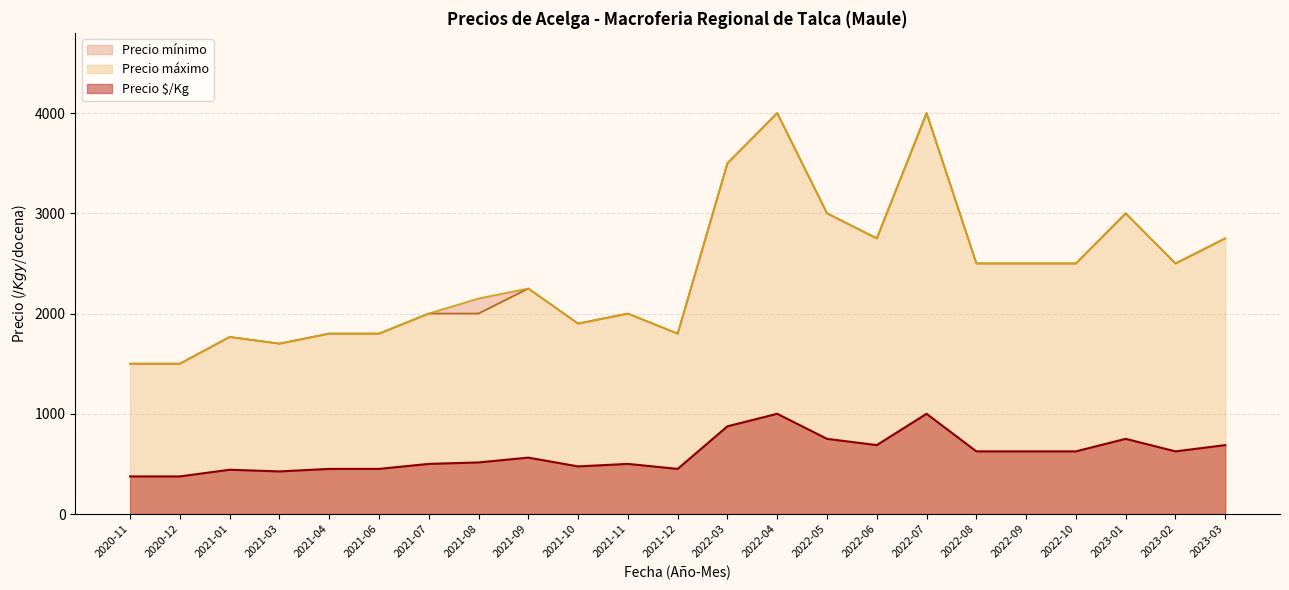

How many series are shown in this chart?

3